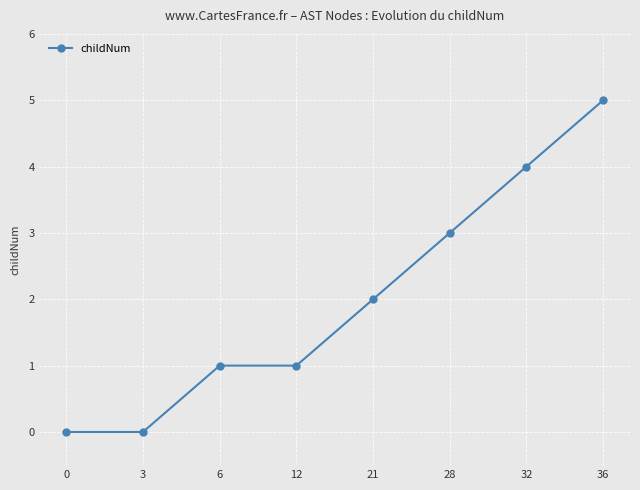

Between 12 and 28, which is larger?

28